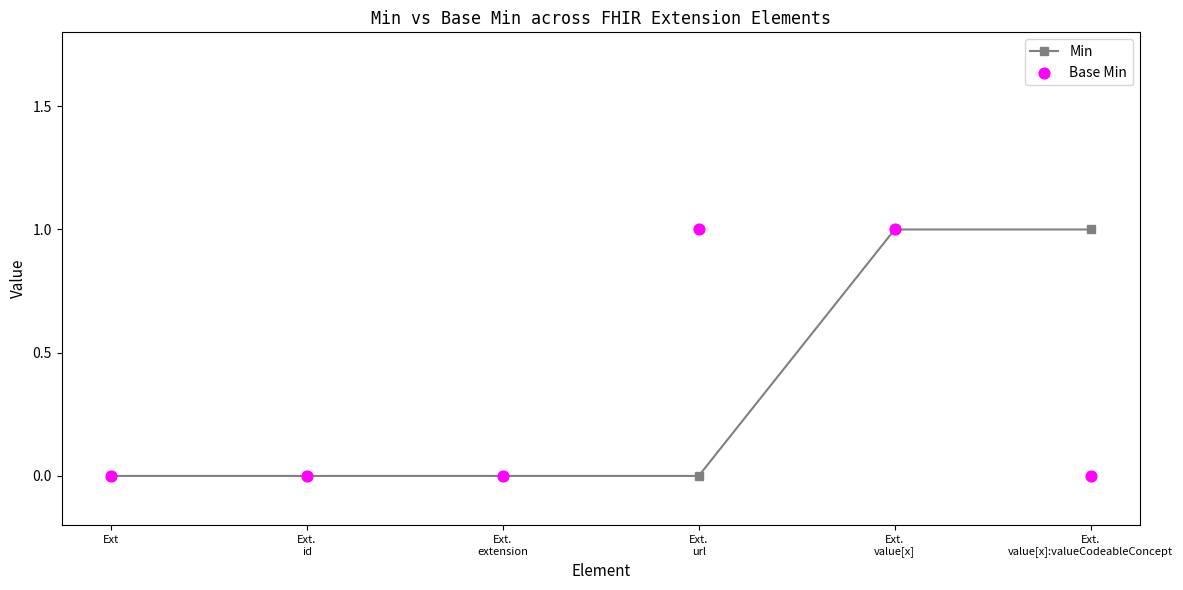

Which series reaches the minimum Y coordinate?

Min